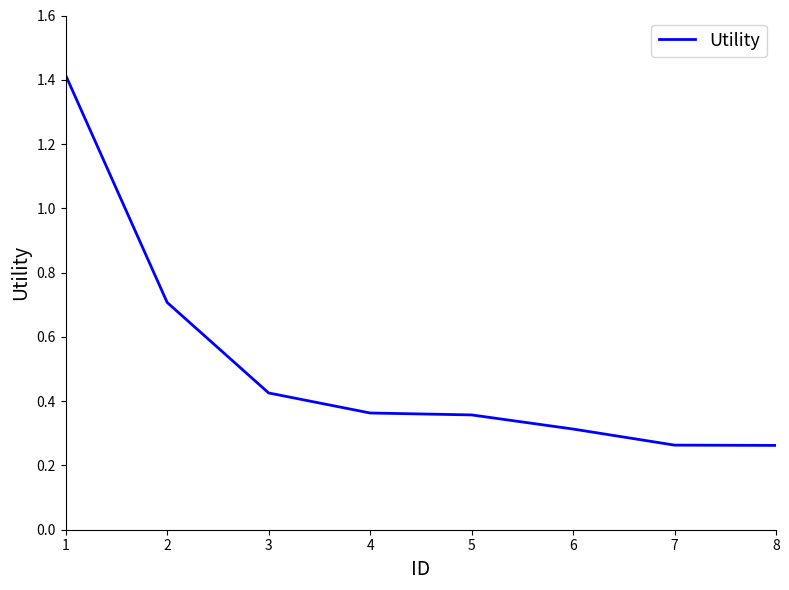

True or false: there are more than 2 points higher than both neighbors.

False